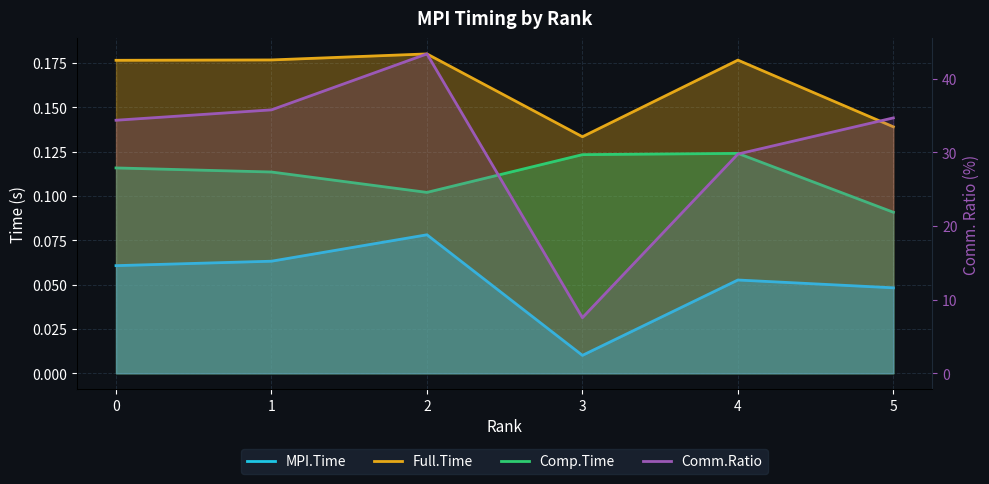

What is the difference between the second highest and minimum values in the Comm.Ratio series?

28.2